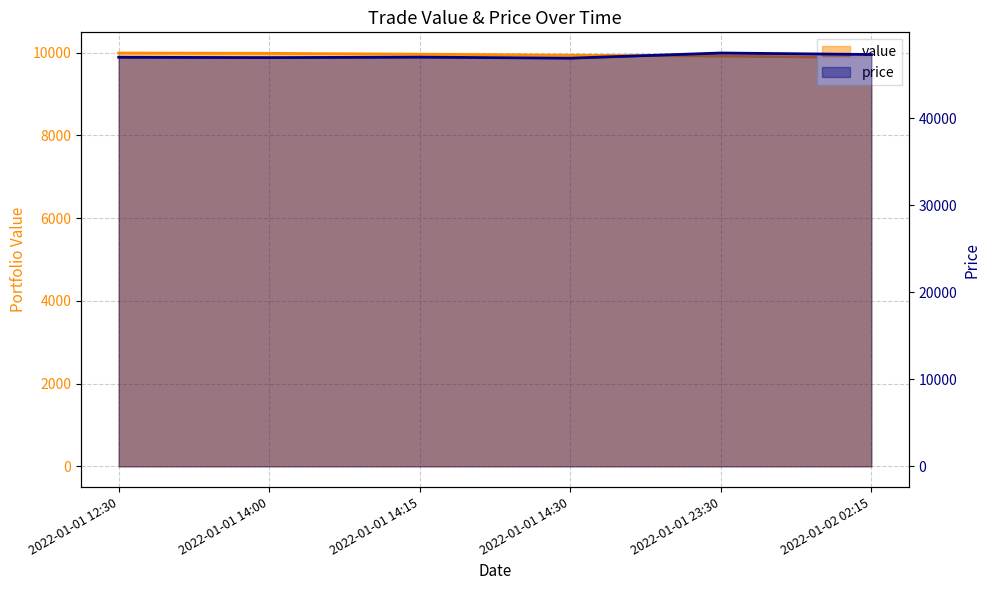

Count the number of data series in this chart.

2